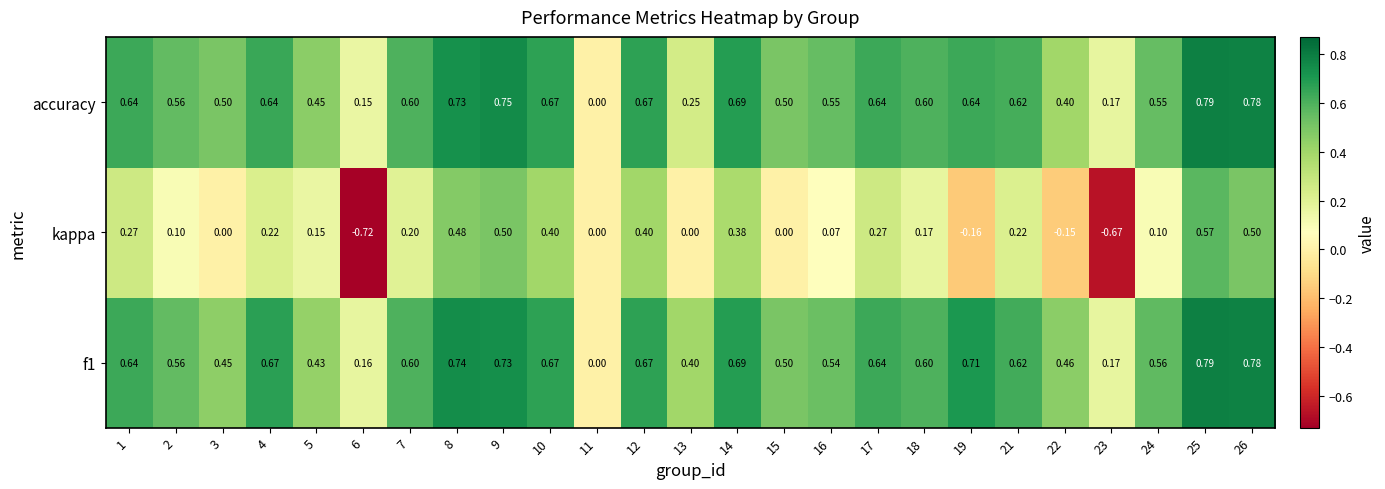

Between 14 and 18, which series saw the biggest shift?

kappa